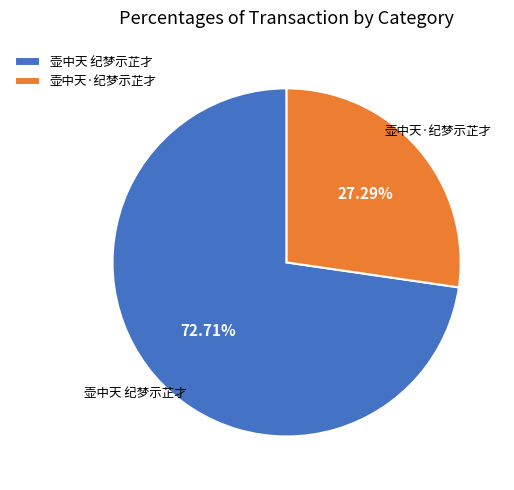

How many slices are in this pie chart?

2